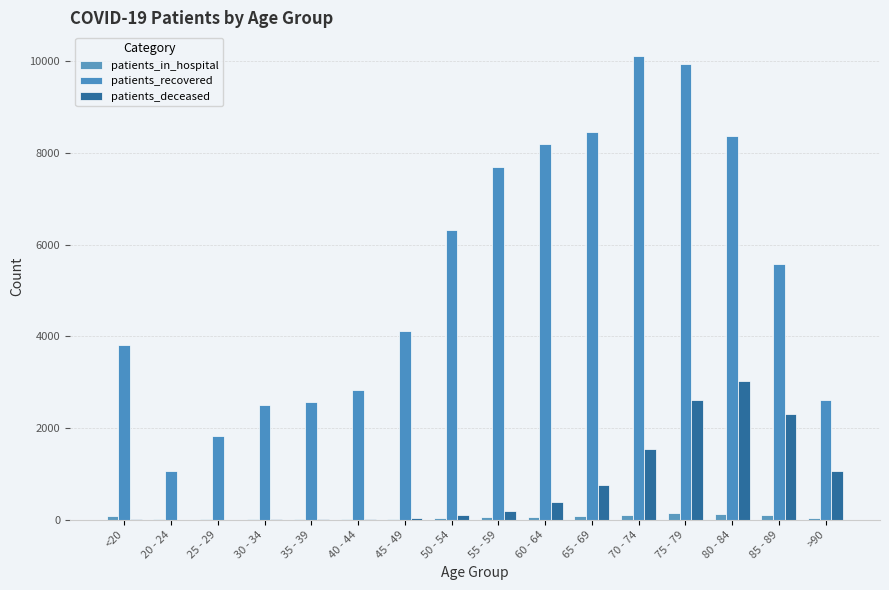

What is the value of the patients_in_hospital bar at the 10th from the left?

66